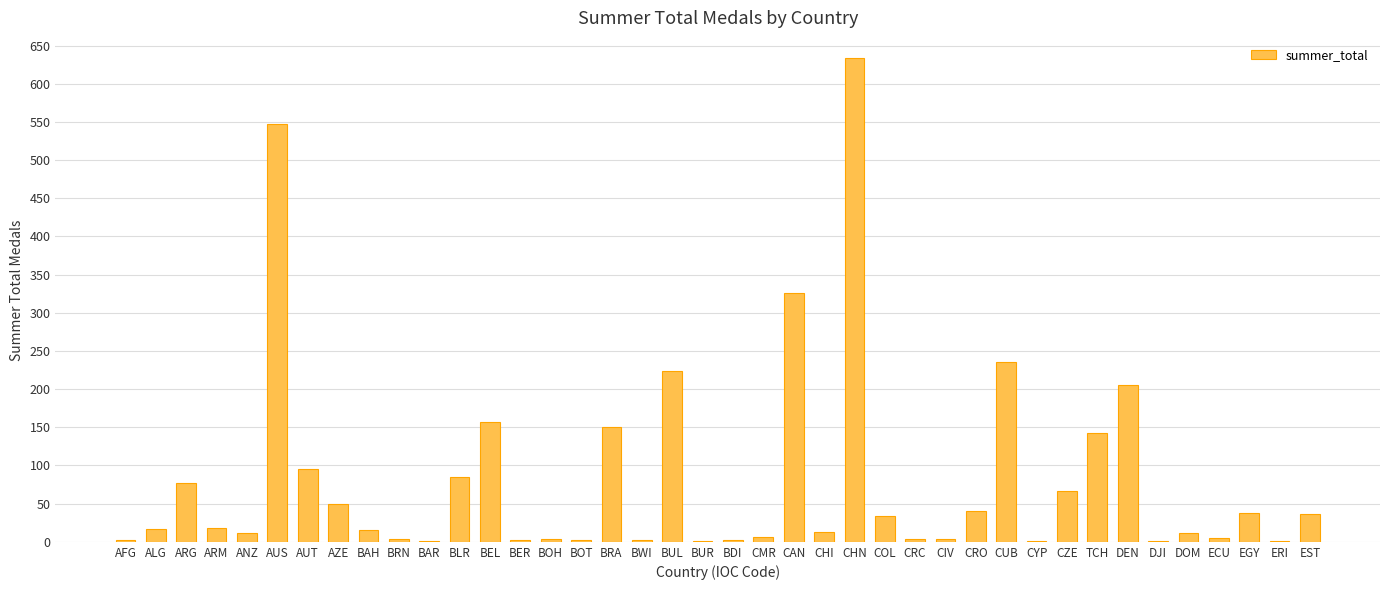

Is it true that the value at BEL is 157?

True